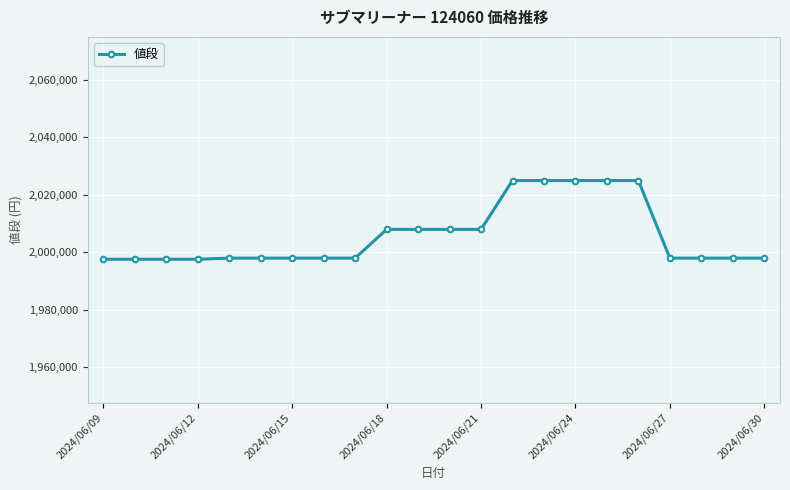

What is the sum of all values?

44129400